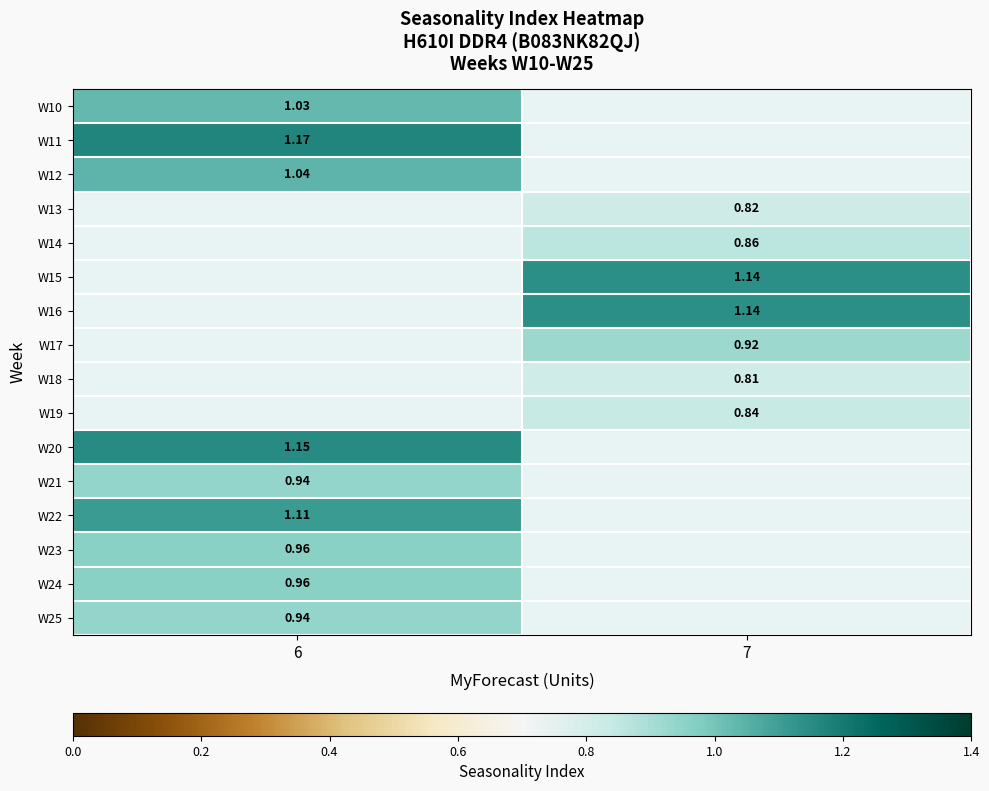

What value does the W13 series have at 7?

0.8